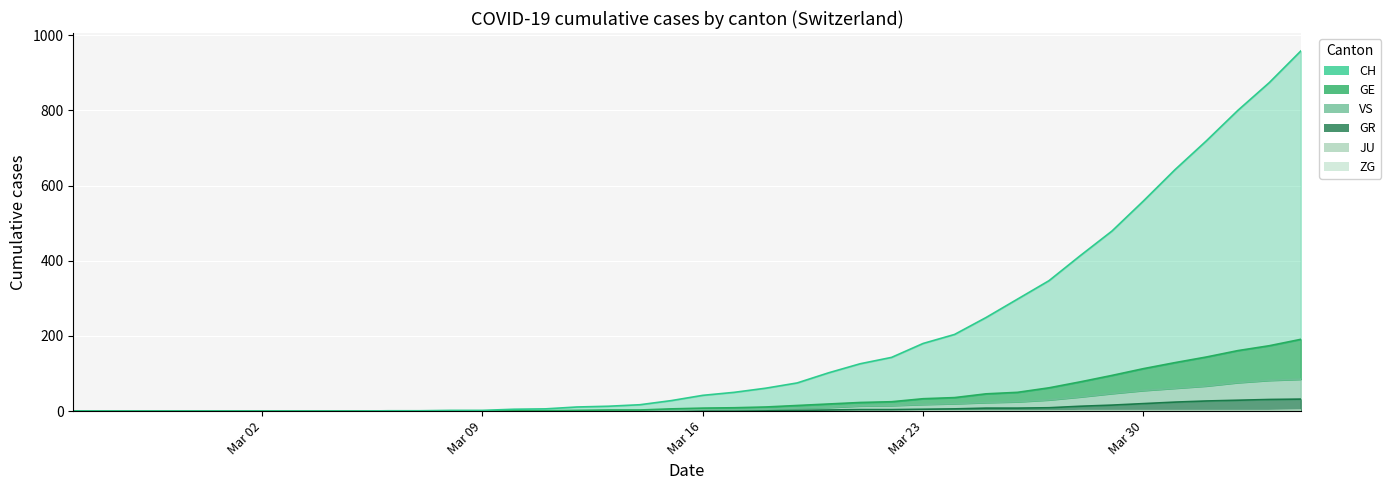

At which category does the chart reach its minimum across all series?

Mar 02